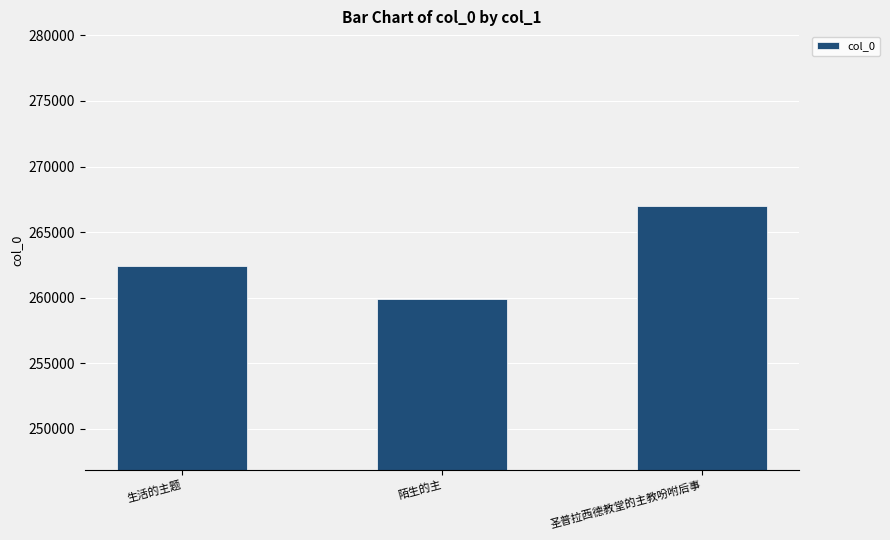

What is the difference between the second highest and minimum values?

2518